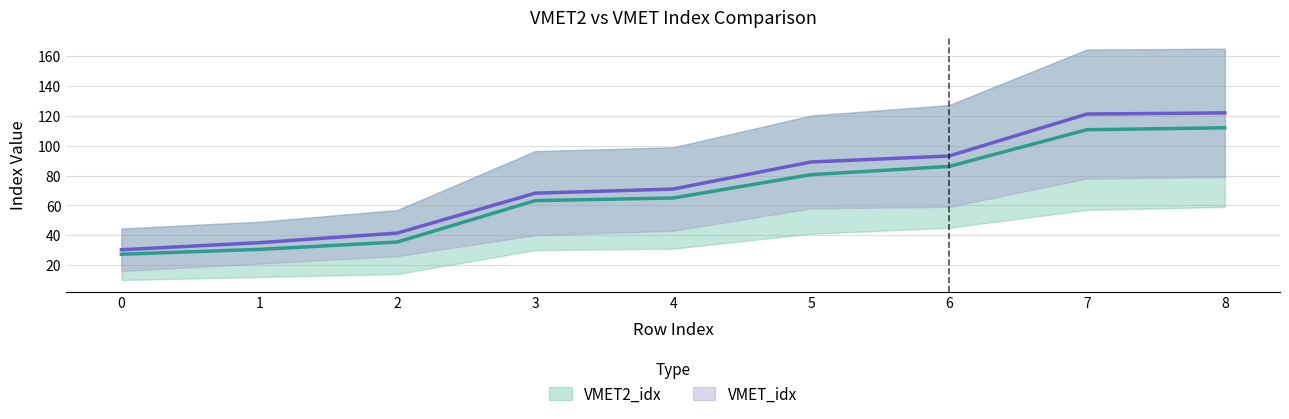

How many distinct data groups are displayed?

2